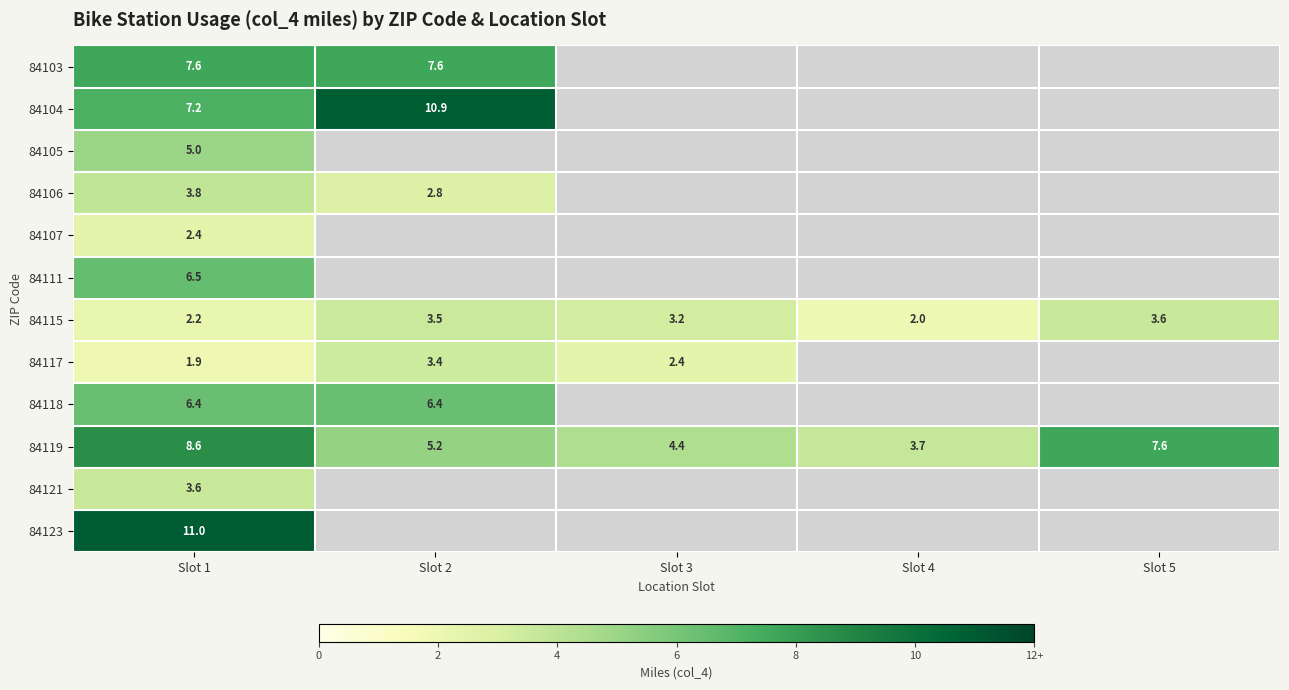

At Slot 1, list the series in order from largest to smallest.

84123, 84119, 84103, 84104, 84111, 84118, 84105, 84106, 84121, 84107, 84115, 84117